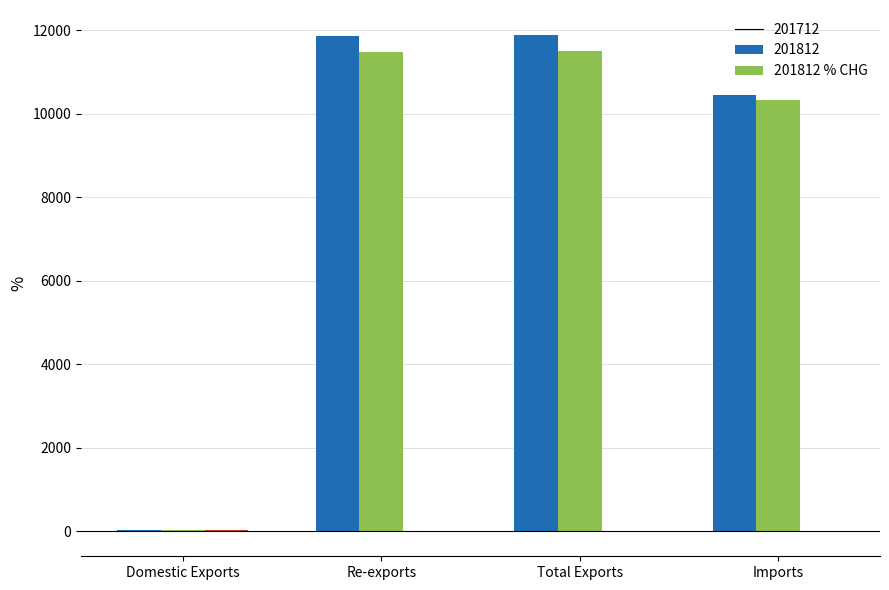

What is the maximum value shown in the chart?

11887.2